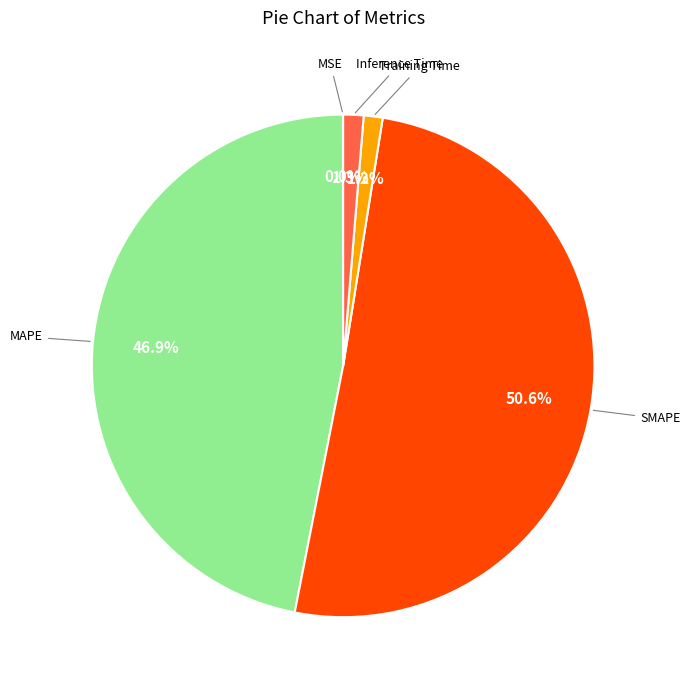

Is there a majority slice in this chart?

Yes